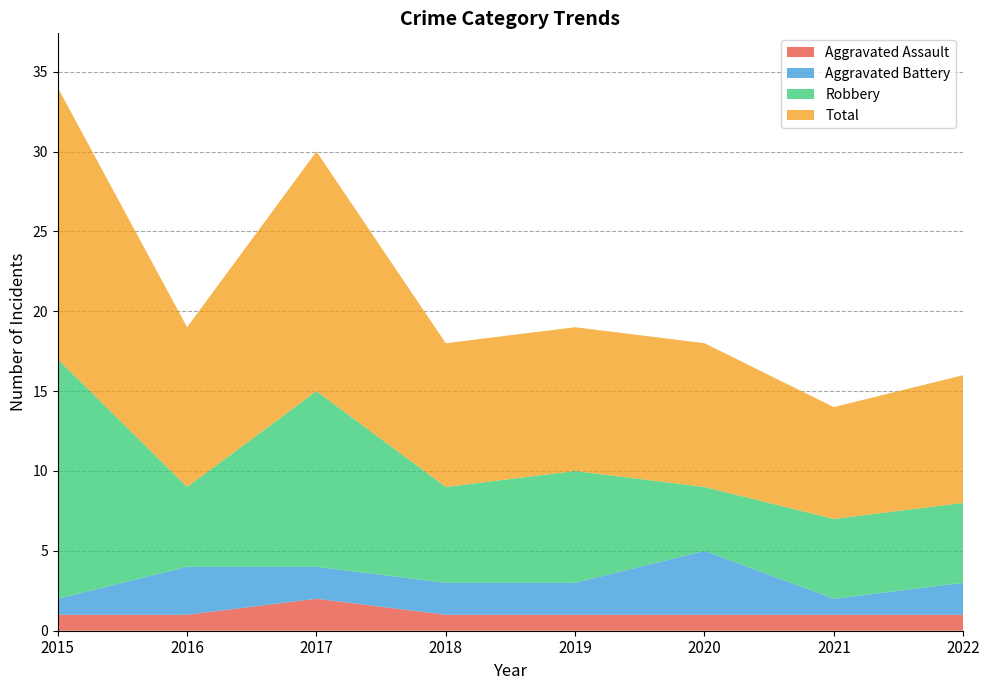

Reading right to left, transcribe all the data shown in this chart.

Aggravated Assault: 2022=1	2021=1	2020=1	2019=1	2018=1	2017=2	2016=1	2015=1
Aggravated Battery: 2022=2	2021=1	2020=4	2019=2	2018=2	2017=2	2016=3	2015=1
Robbery: 2022=5	2021=5	2020=4	2019=7	2018=6	2017=11	2016=5	2015=15
Total: 2022=8	2021=7	2020=9	2019=9	2018=9	2017=15	2016=10	2015=17